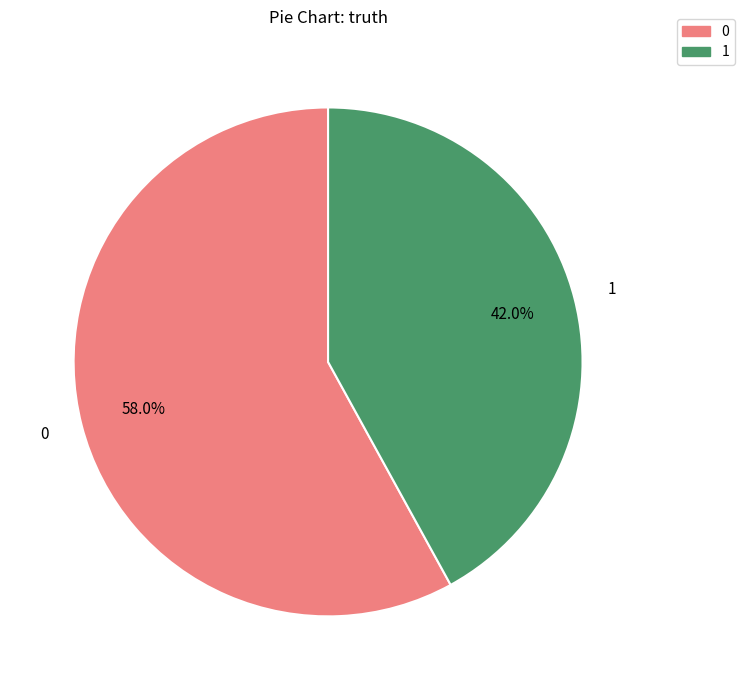

To the nearest percent, what percentage of the pie is 0?

58%